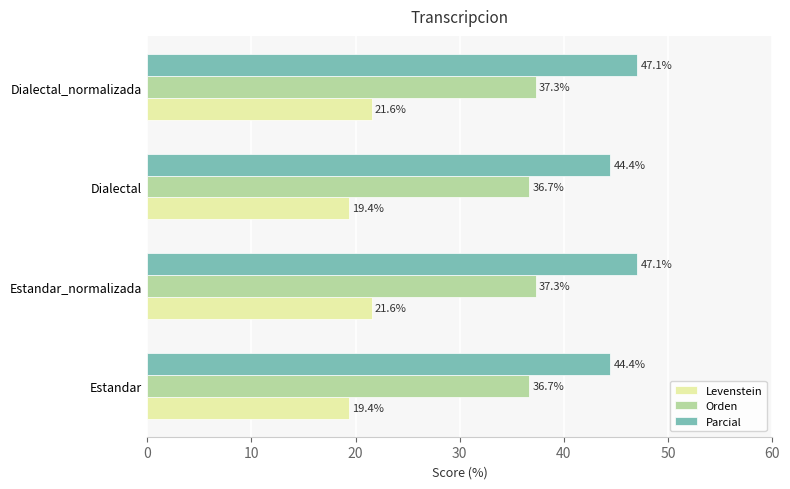

List the series in order of their peak value, highest first.

Parcial, Orden, Levenstein